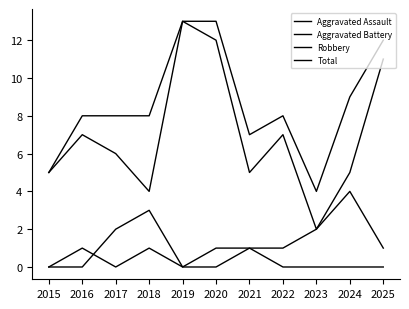

Does the chart have visible grid lines?

No